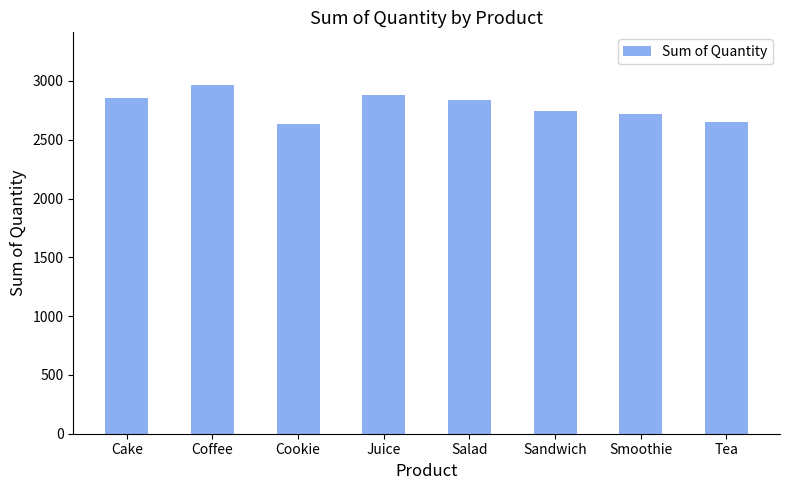

Reading right to left, what are all the values shown in this chart?

Tea=2651	Smoothie=2722	Sandwich=2748	Salad=2839	Juice=2877	Cookie=2630	Coffee=2968	Cake=2859